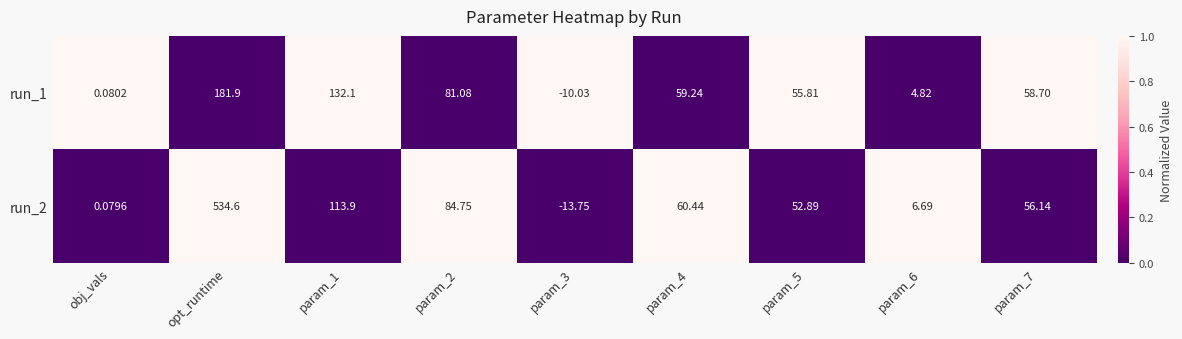

At which category is the sum across all series the highest?

opt_runtime